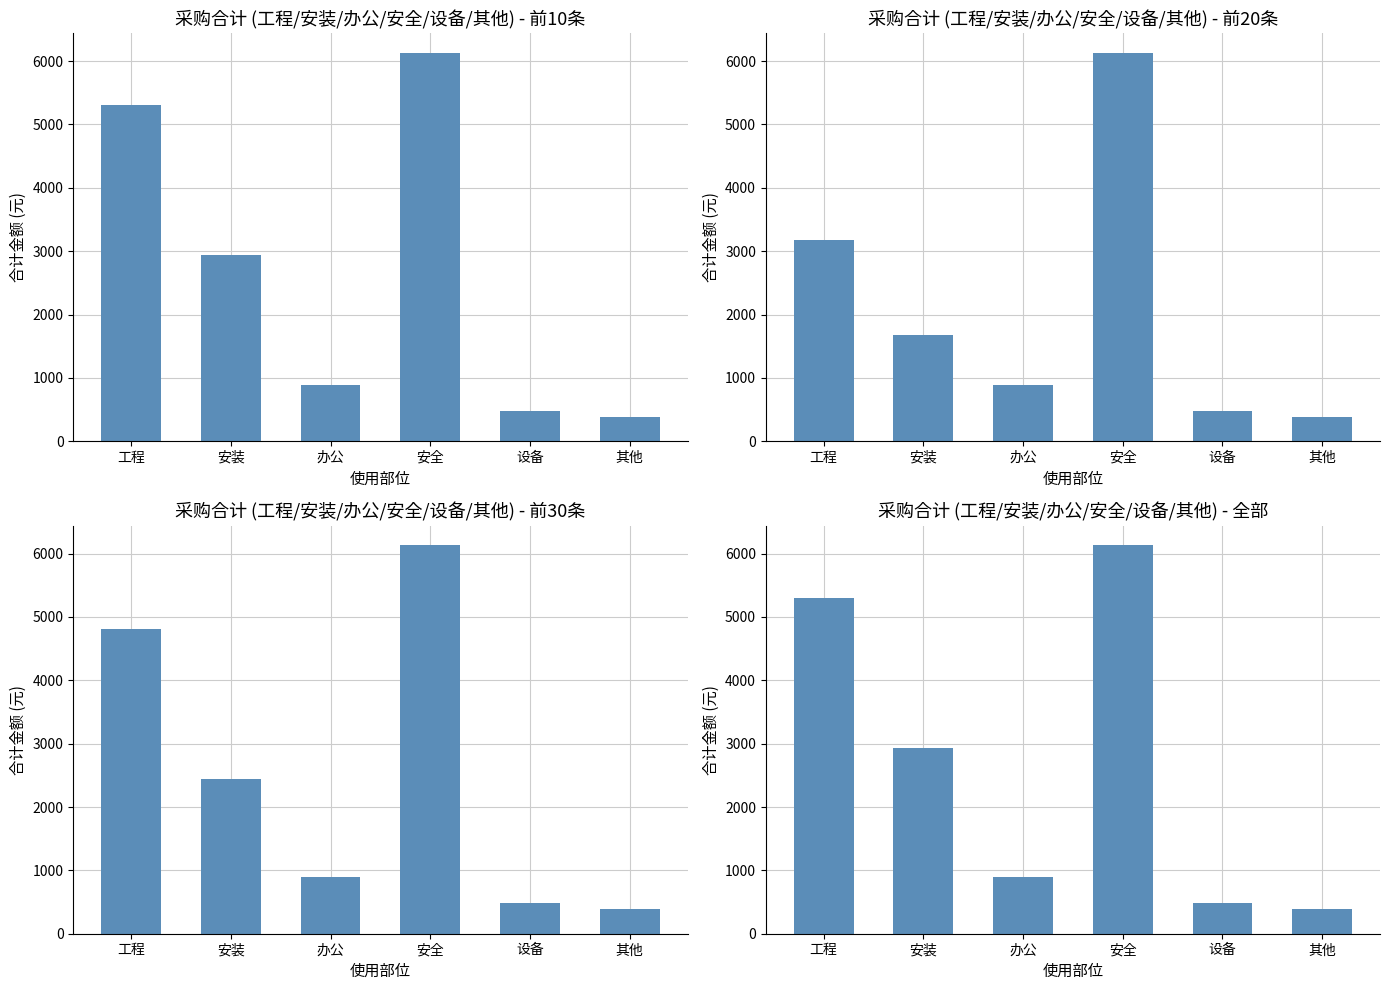

What is the minimum value shown in the chart?

385